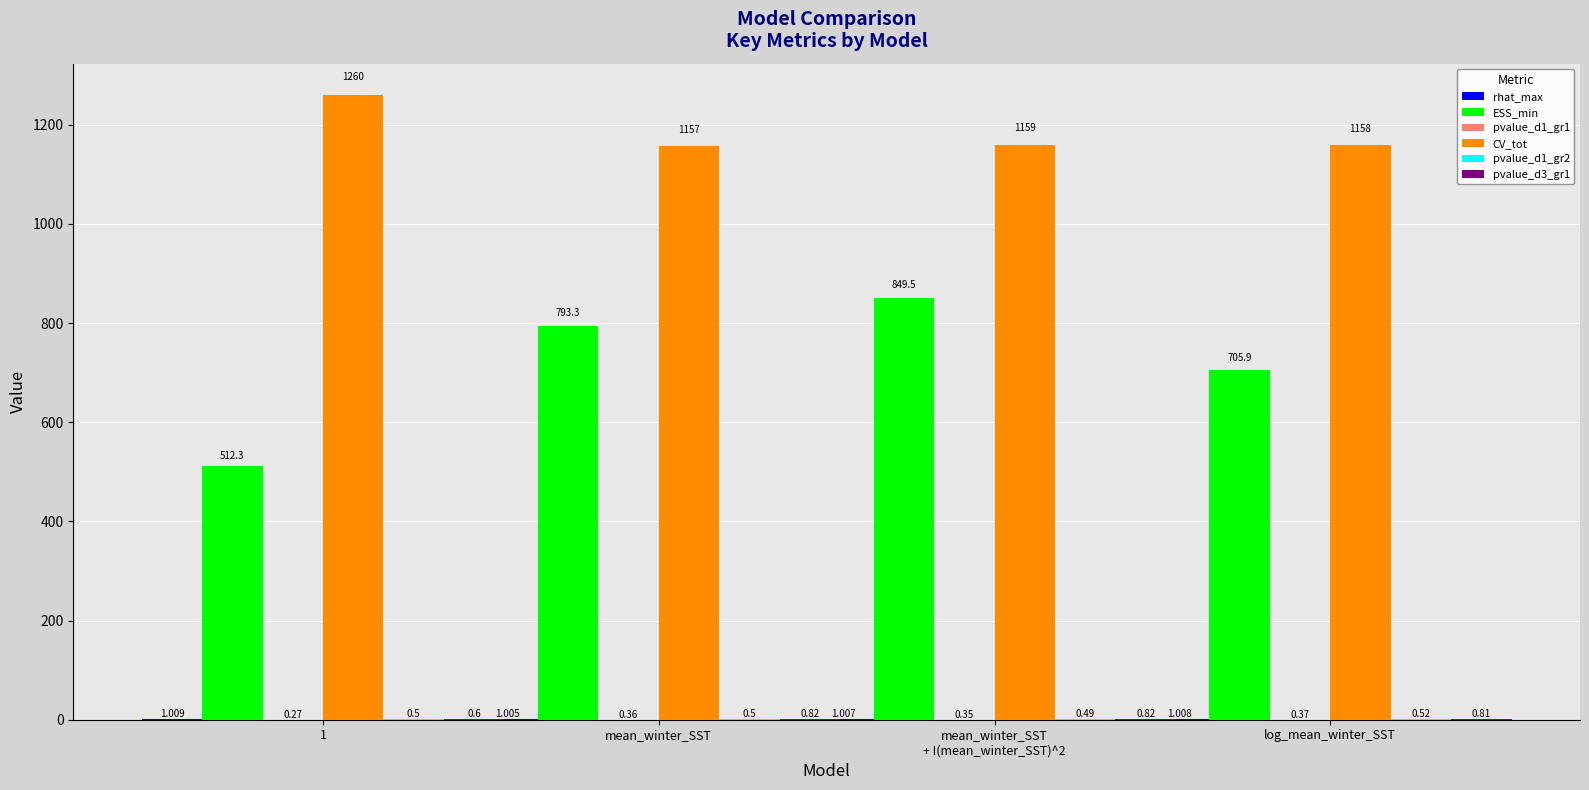

Where is ESS_min nearest to the value 680?

log_mean_winter_SST